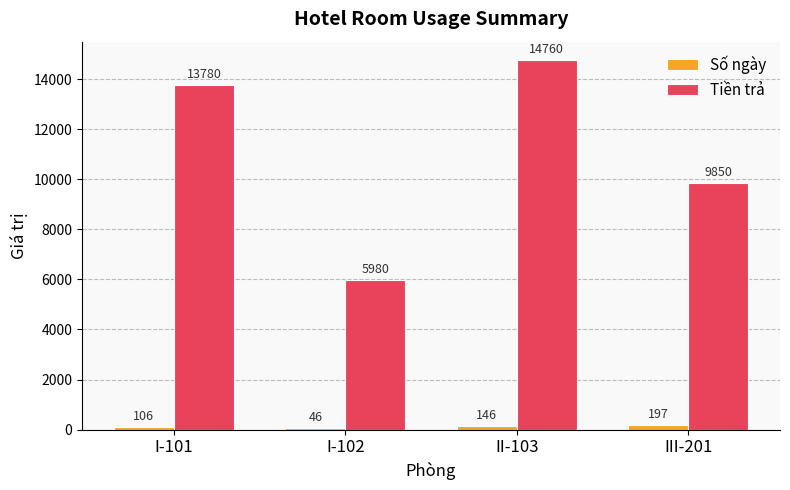

What is the highest value of the Số ngày series?

197